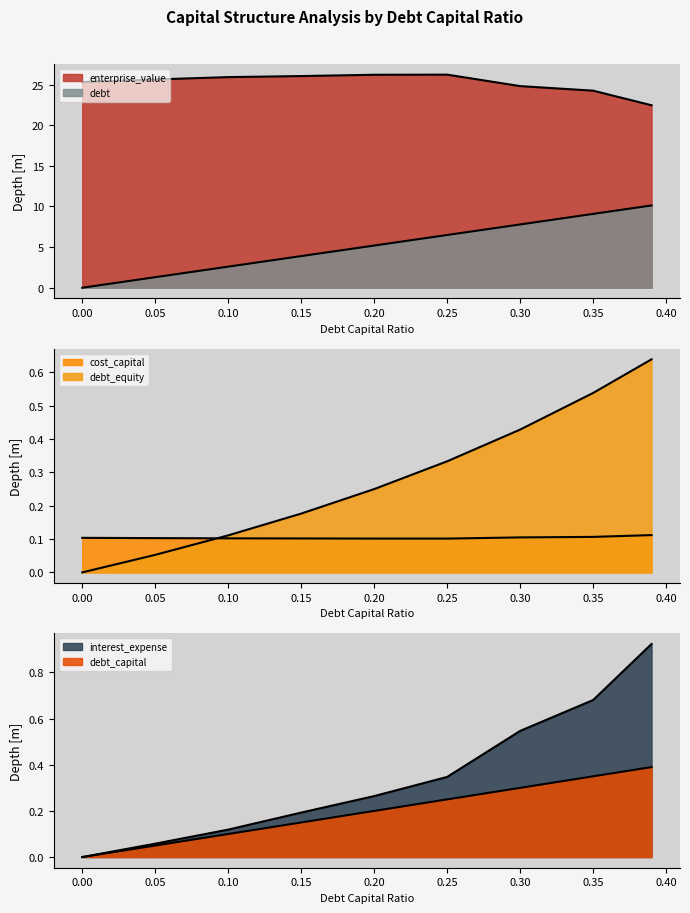

True or false: debt_capital and enterprise_value cross at least once.

False